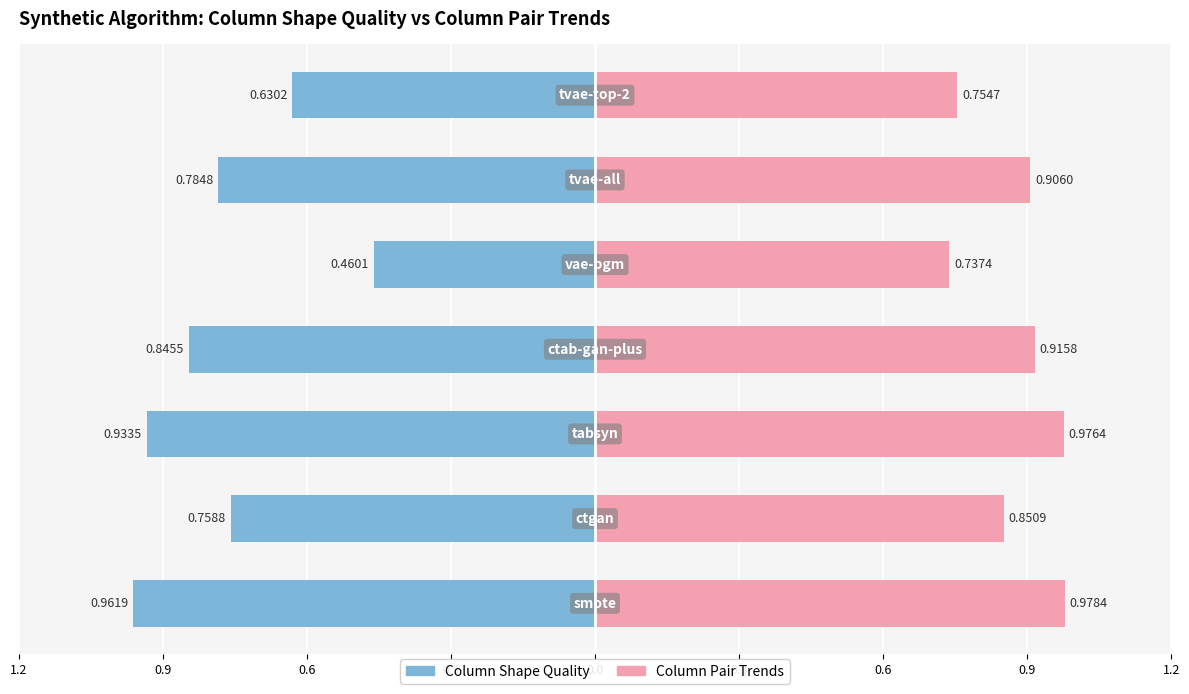

At which category is the sum across all series the highest?

smote